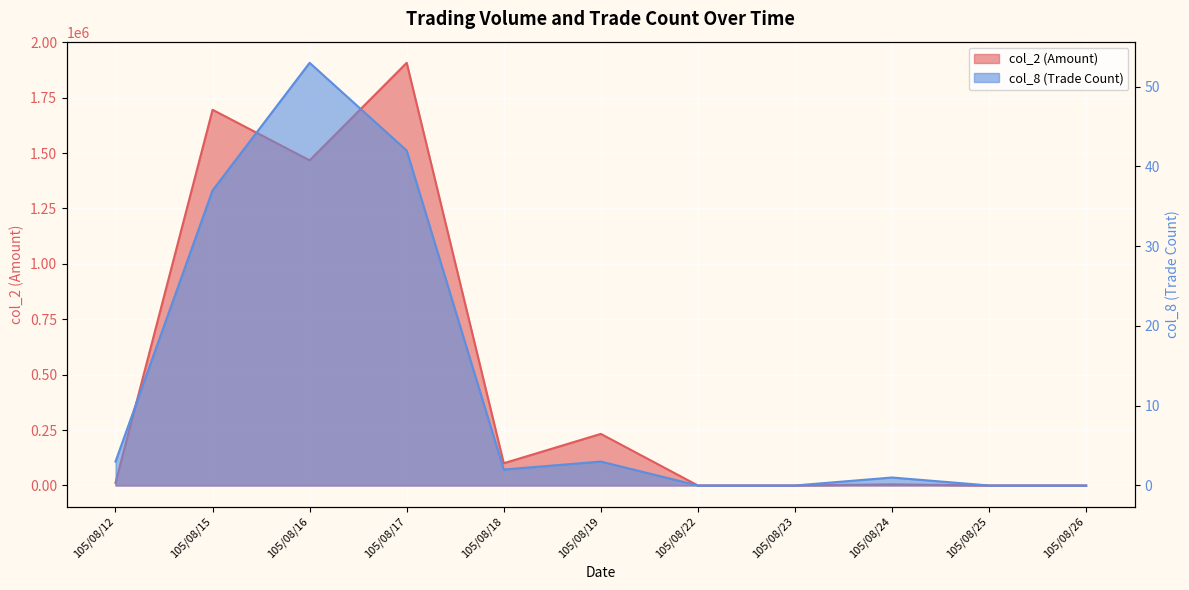

How many data points in col_2 are less than 11870?

5